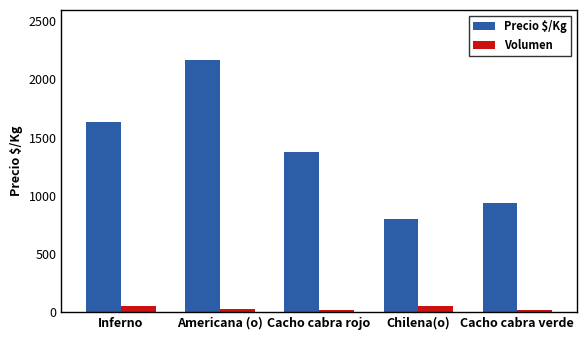

At which label is Precio $/Kg closest to 1481?

Cacho cabra rojo